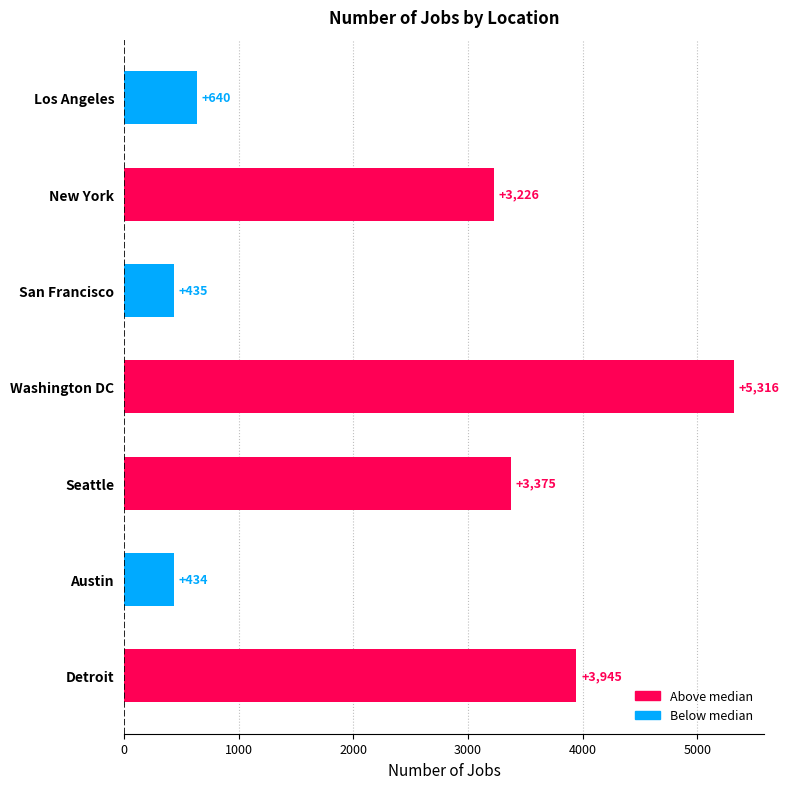

Rank the categories by value from highest to lowest.

Washington DC, Detroit, Seattle, New York, Los Angeles, San Francisco, Austin